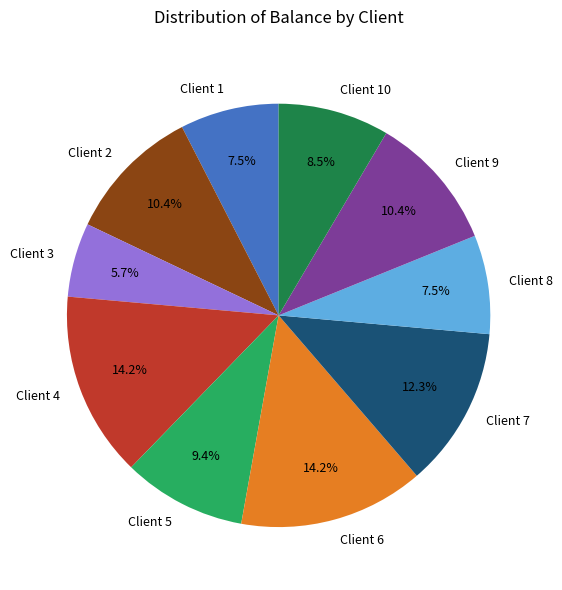

How many slices are in this pie chart?

10